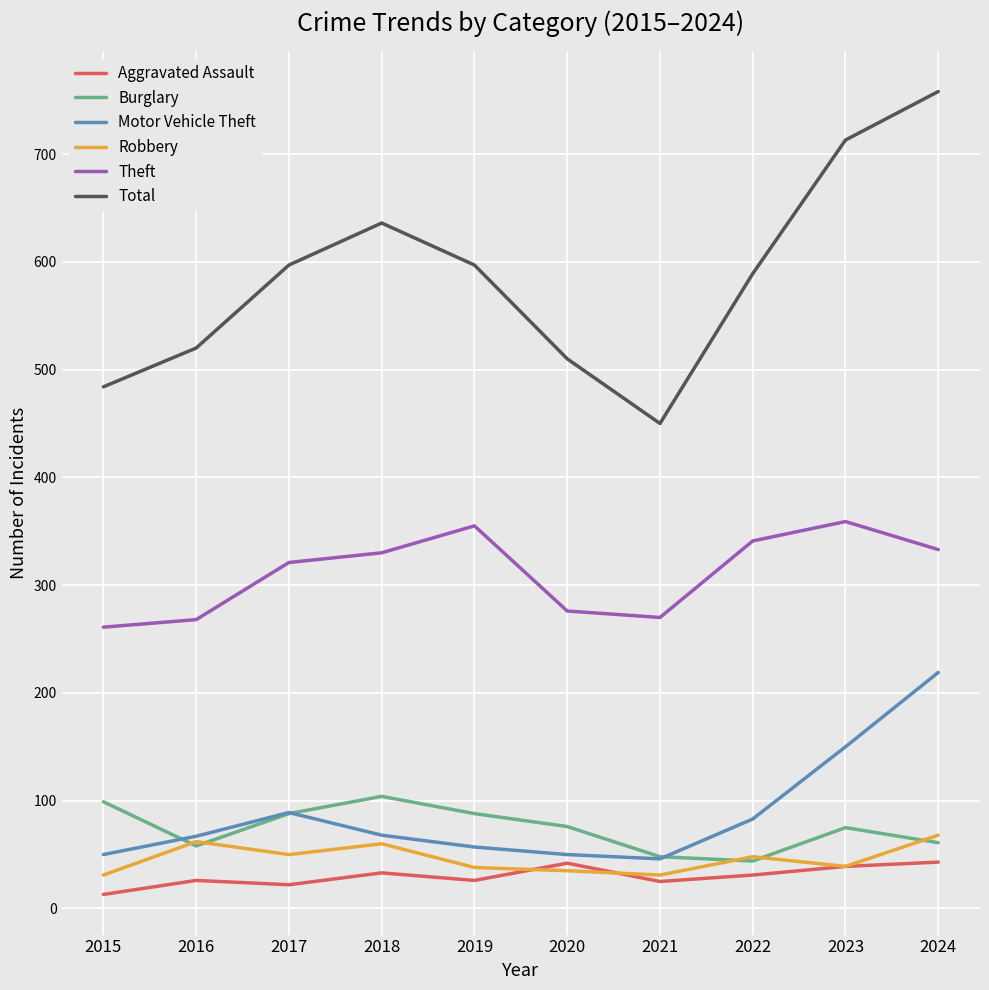

How many distinct data groups are displayed?

6